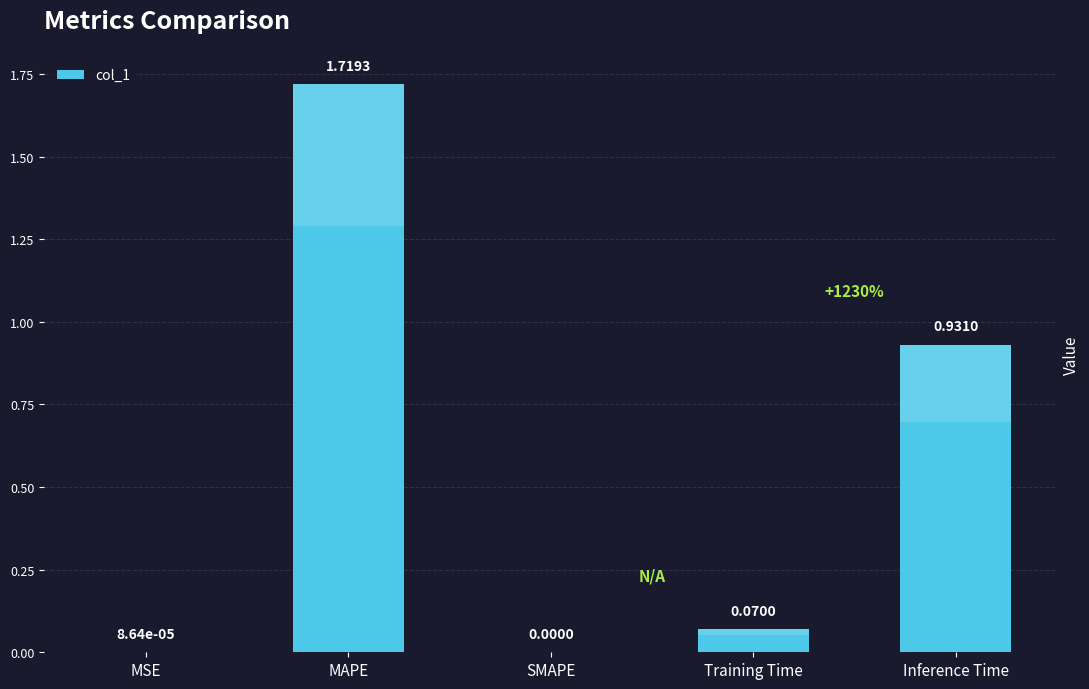

At which category does the chart reach its peak across all series?

MAPE